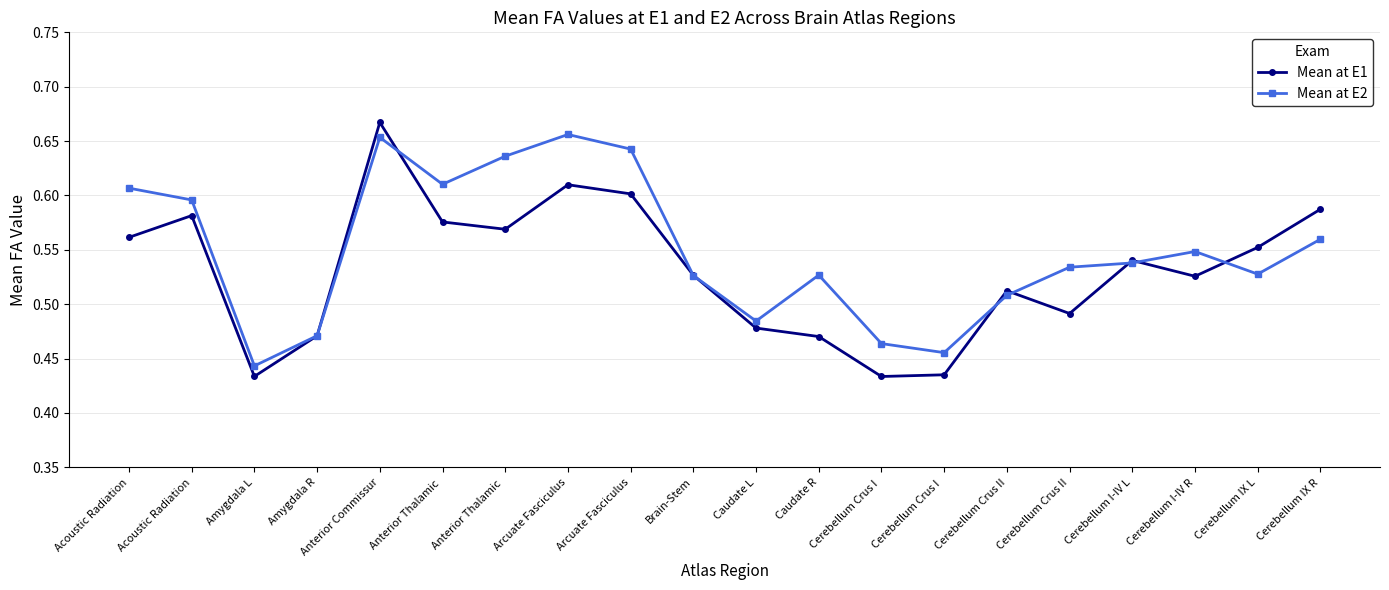

At which category is the sum across all series the highest?

Anterior Commissur